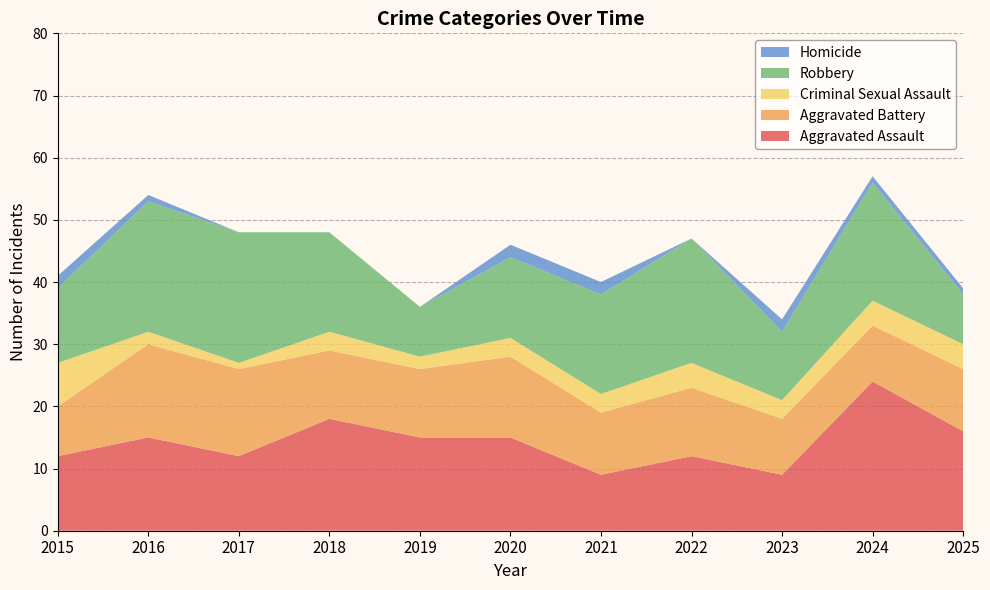

Reading left to right, what are all the values shown in this chart?

Aggravated Assault: 12	15	12	18	15	15	9	12	9	24	16
Aggravated Battery: 8	15	14	11	11	13	10	11	9	9	10
Criminal Sexual Assault: 7	2	1	3	2	3	3	4	3	4	4
Robbery: 12	21	21	16	8	13	16	20	11	19	8
Homicide: 2	1	0	0	0	2	2	0	2	1	1